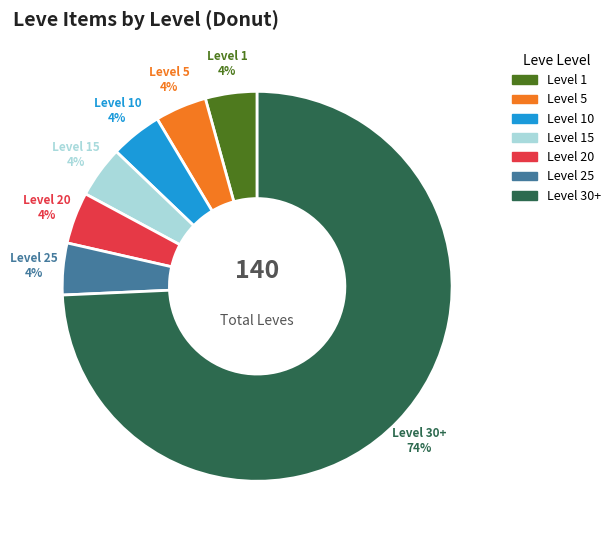

What portion of the pie excludes Level 5?

95.3%